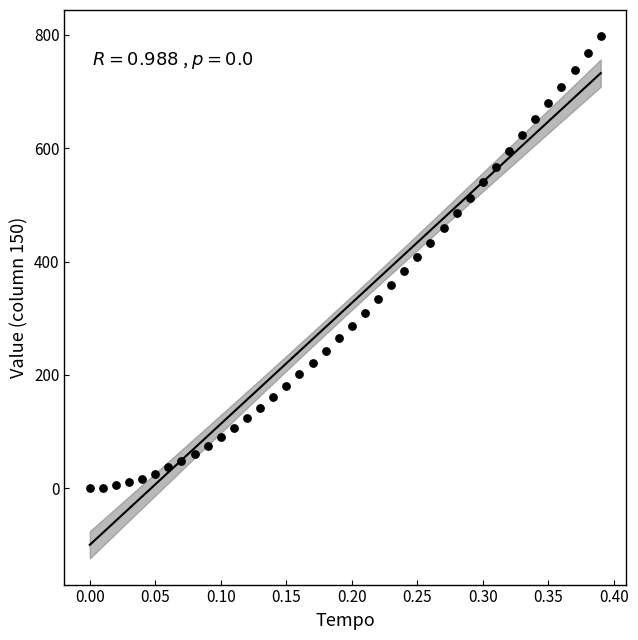

What is the range of Y values (max minus min)?

798